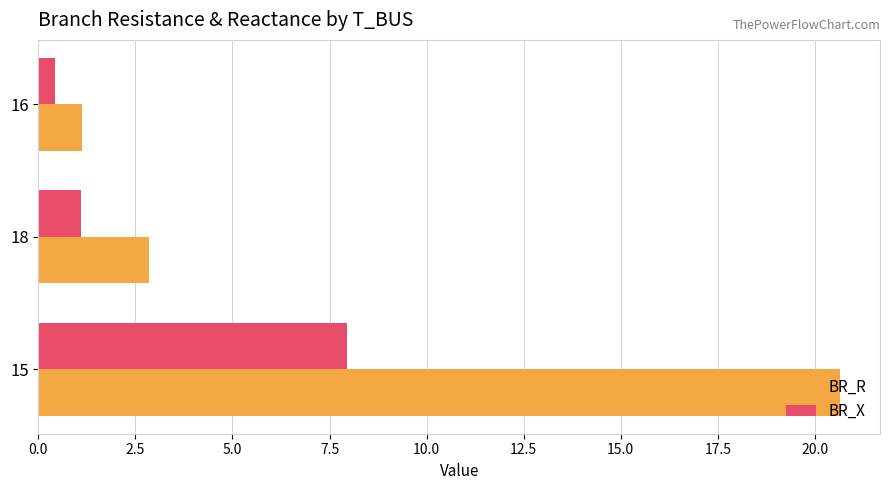

Which series has the widest spread of values?

BR_R